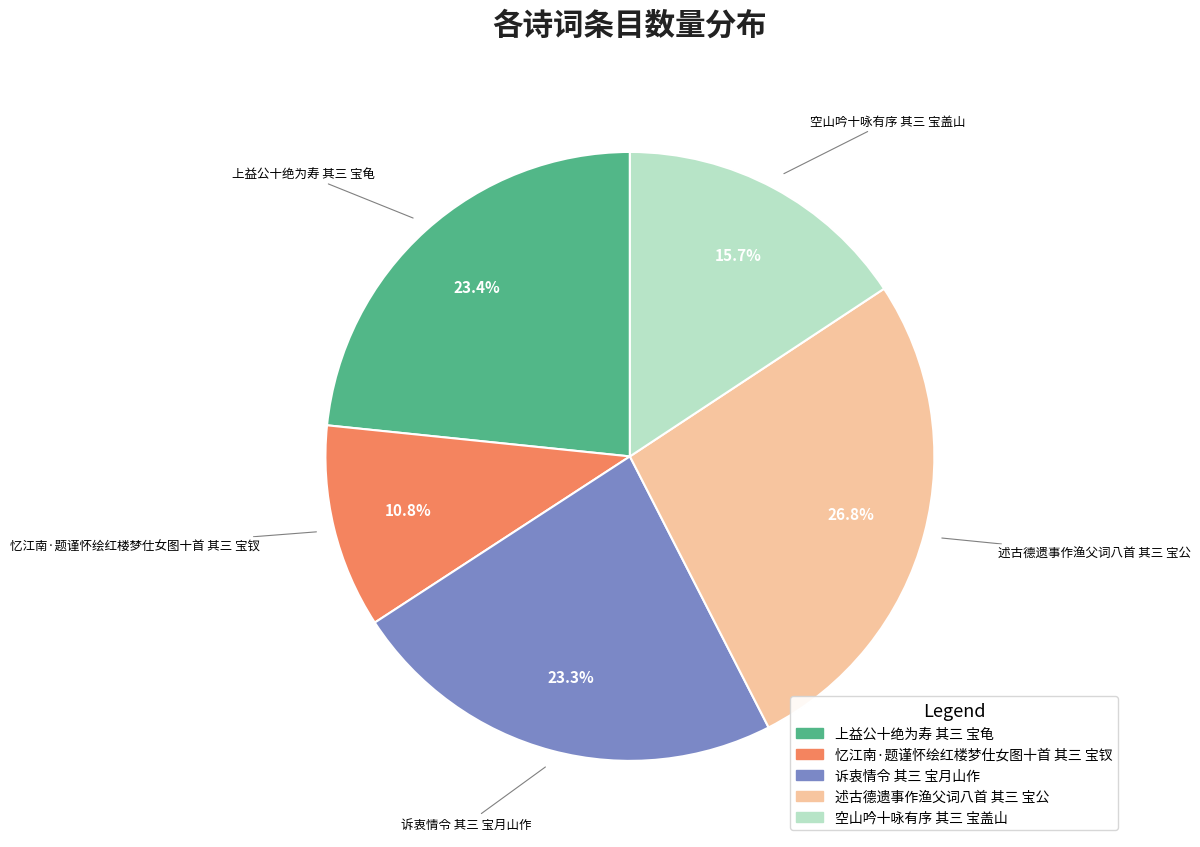

To the nearest percent, what percentage of the pie is 上益公十绝为寿 其三 宝龟?

23%